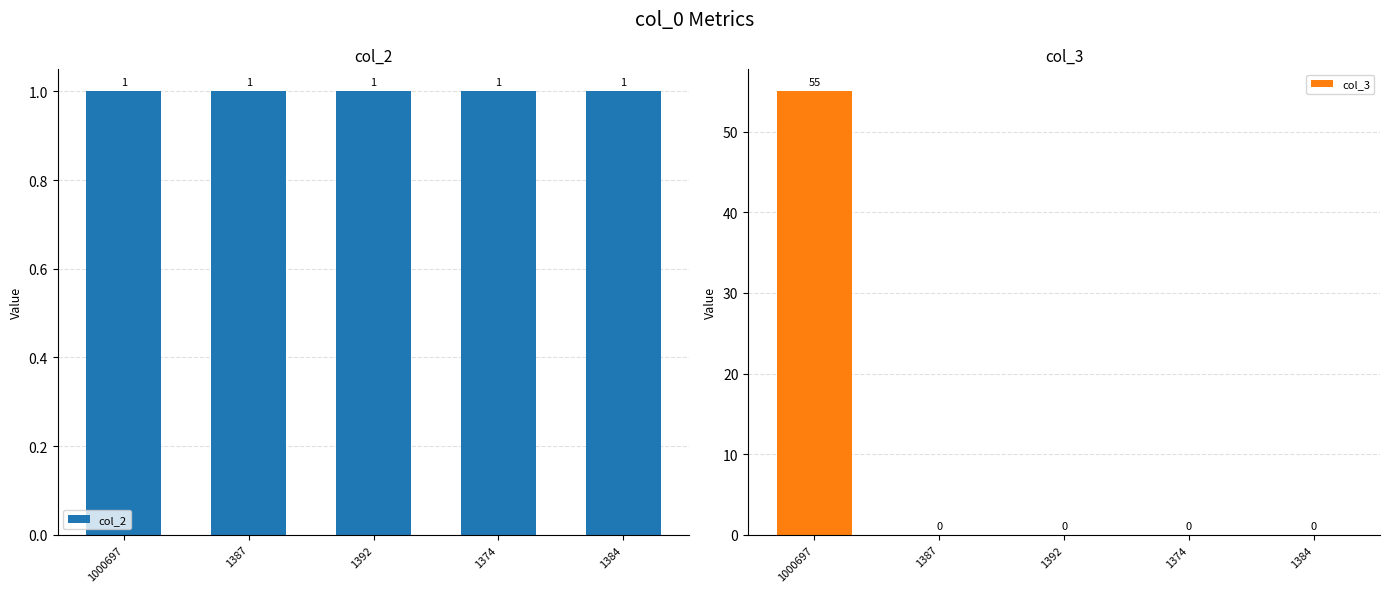

Reading left to right, list all the values displayed in this chart.

col_2: 1	1	1	1	1
col_3: 55	0	0	0	0